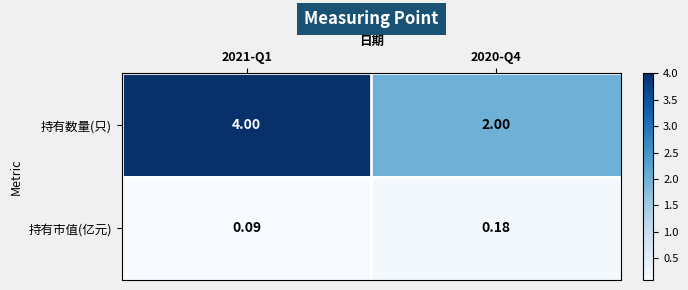

List the series in order of their overall mean, highest first.

持有数量(只), 持有市值(亿元)